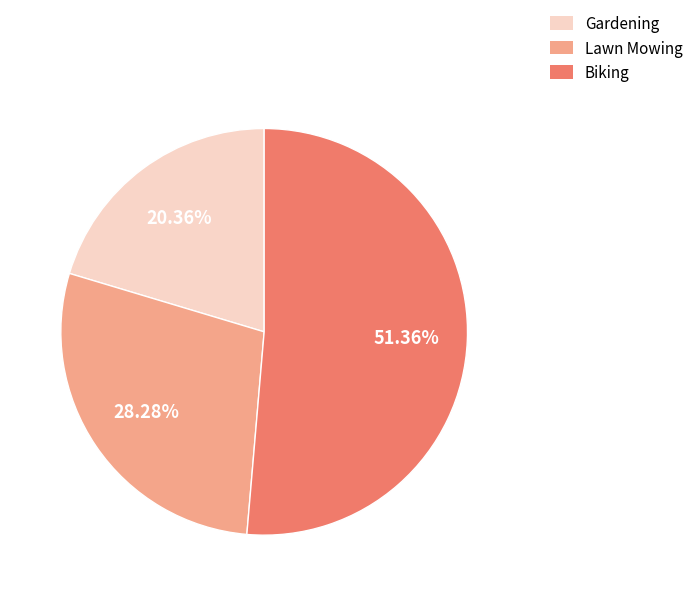

Is there any slice that represents more than half of the pie?

Yes